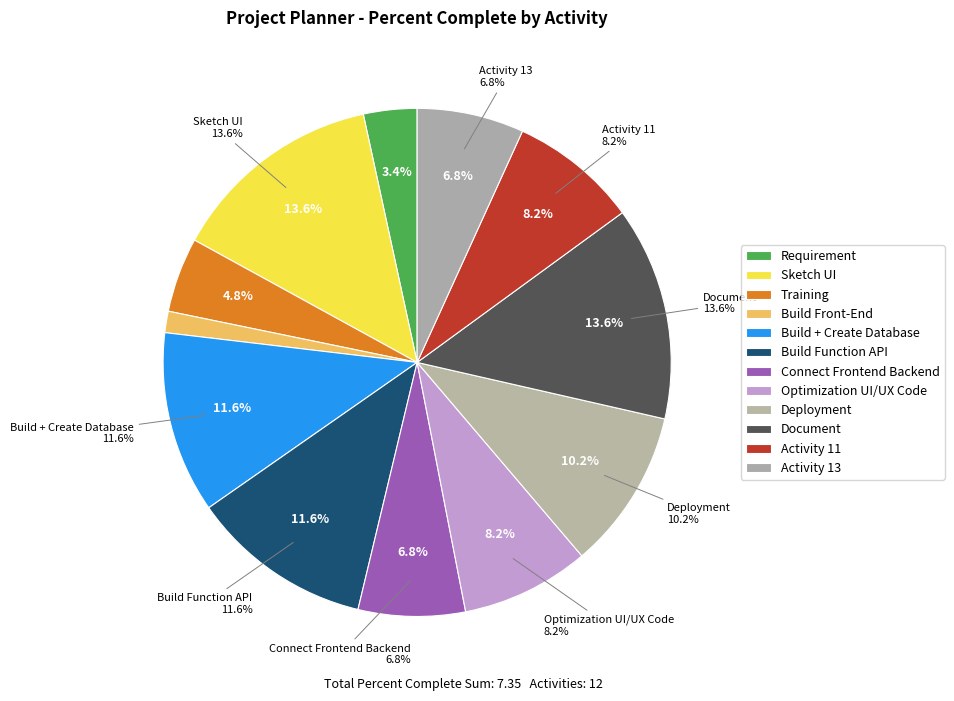

The Connect Frontend Backend slice represents 7% of the pie. True or false?

True